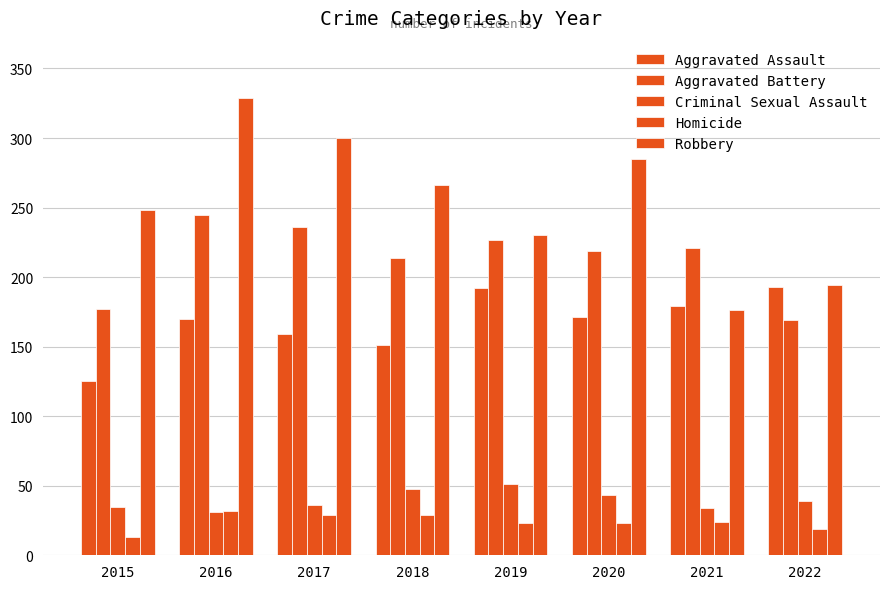

How many bars are there in each group?

5